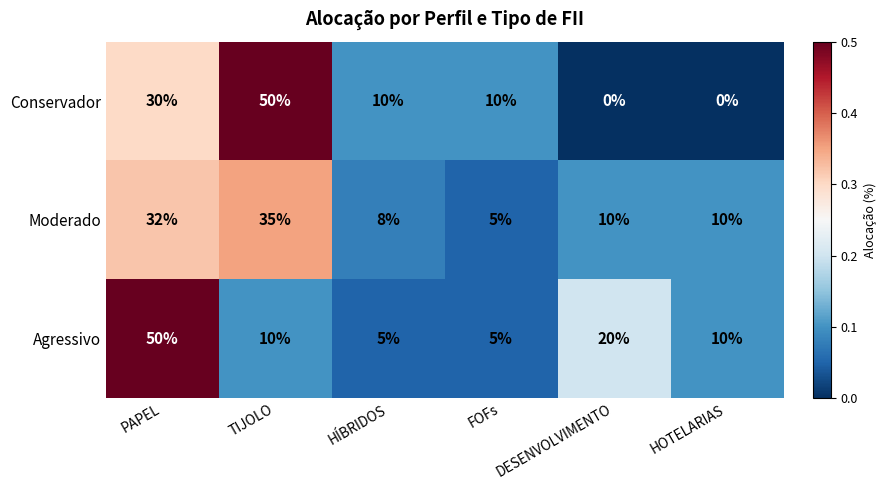

Is the value of Moderado at TIJOLO greater than the value of Agressivo at TIJOLO?

Yes